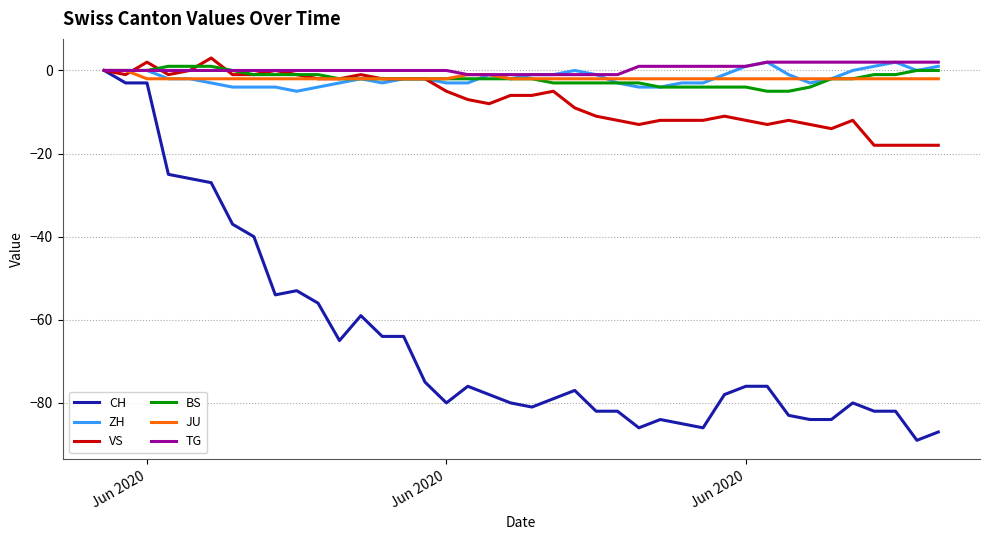

Which series has the largest range (max minus min)?

CH